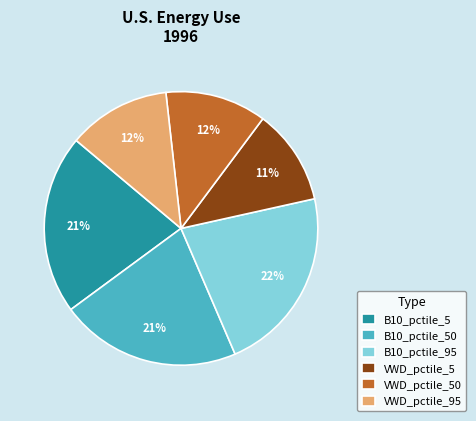

Is the sum of B10_pctile_5 and VWD_pctile_95 greater than half?

No